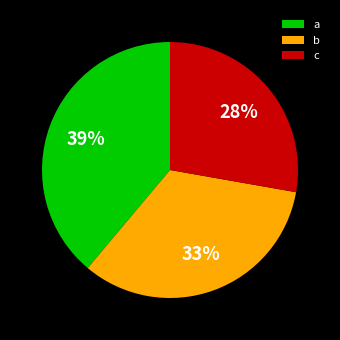

Does a account for over 50% of the chart?

No